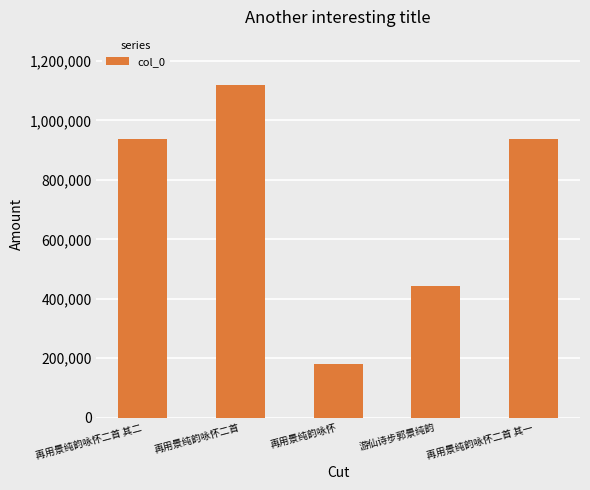

What is the value of the 2nd bar from the left?

1118846